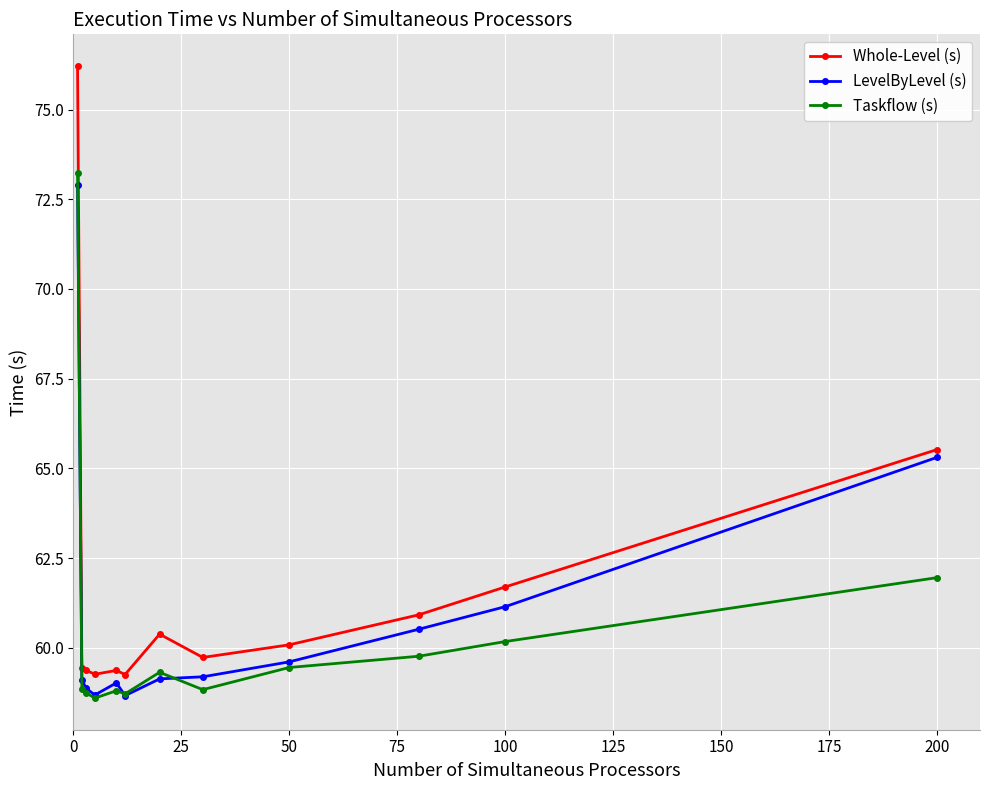

What are all the series names shown in the legend?

Whole-Level (s), LevelByLevel (s), Taskflow (s)